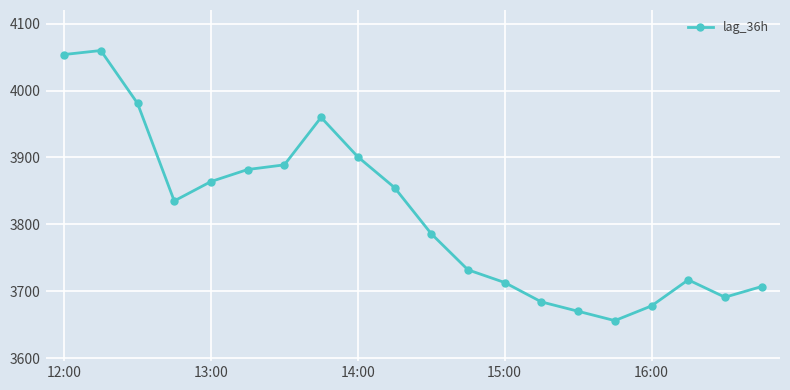

How many lines are shown in the chart?

1